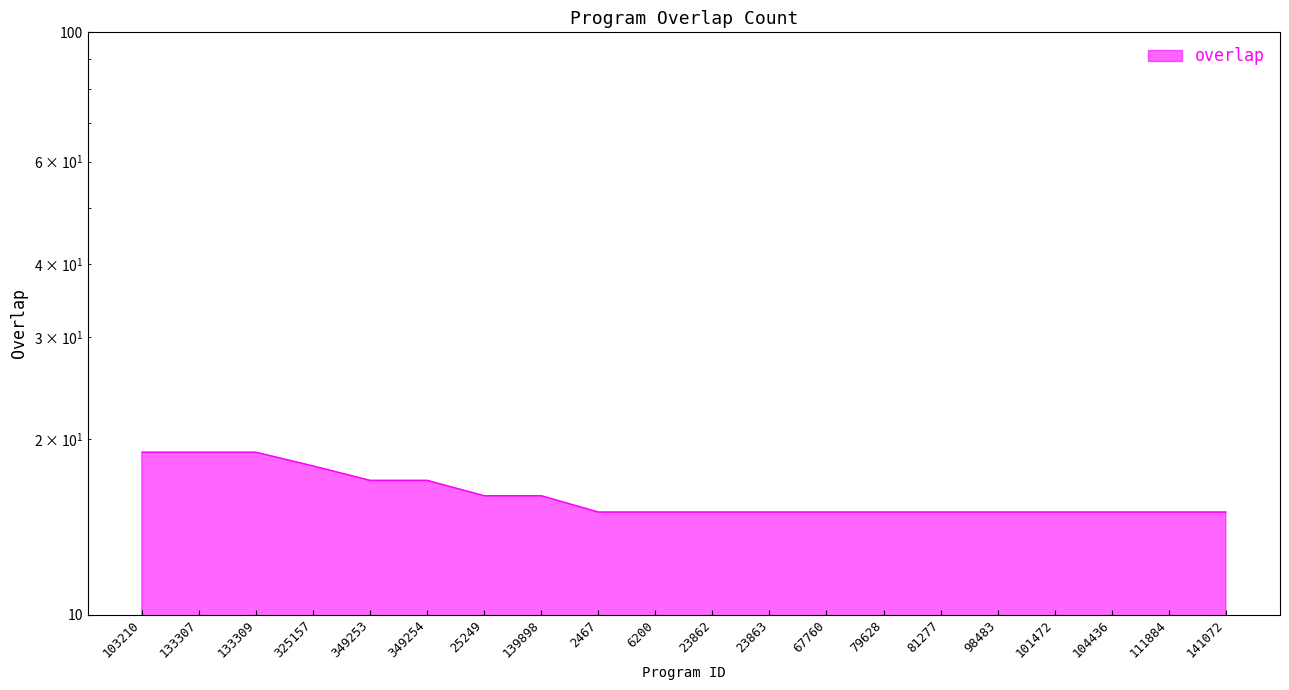

What is the label of the 20th point from the left?

141072